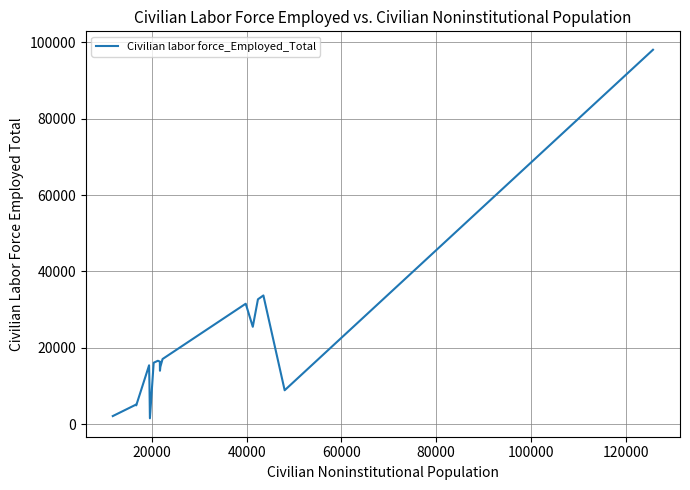

What is the greatest value displayed?

98004